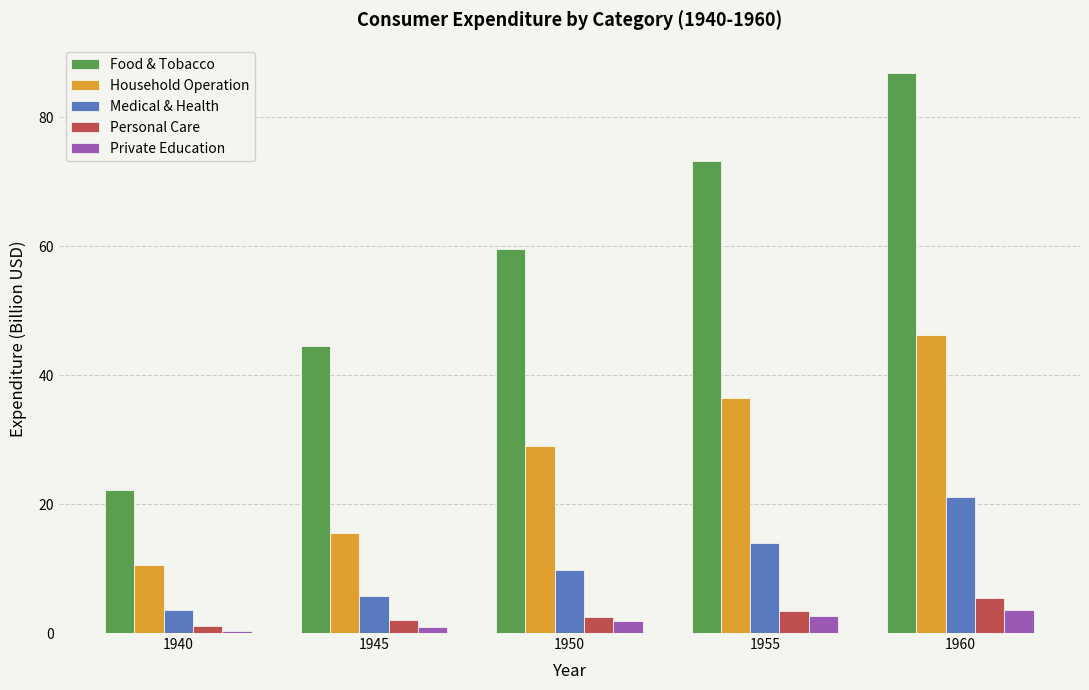

At which category is the sum across all series the highest?

1960